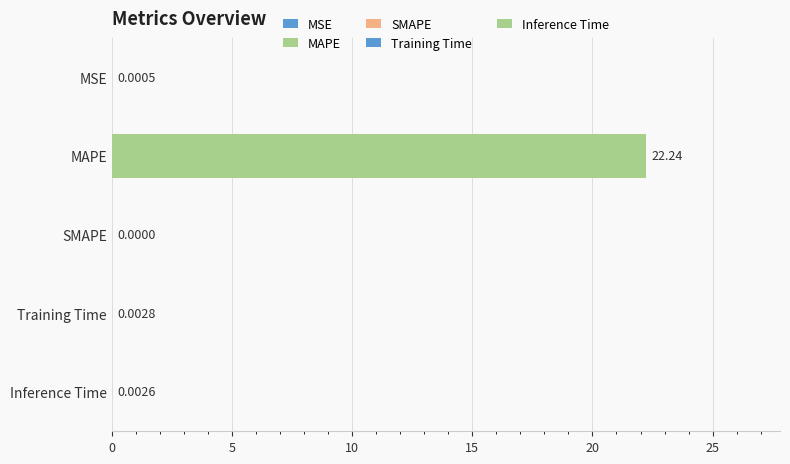

How many values are above zero?

4